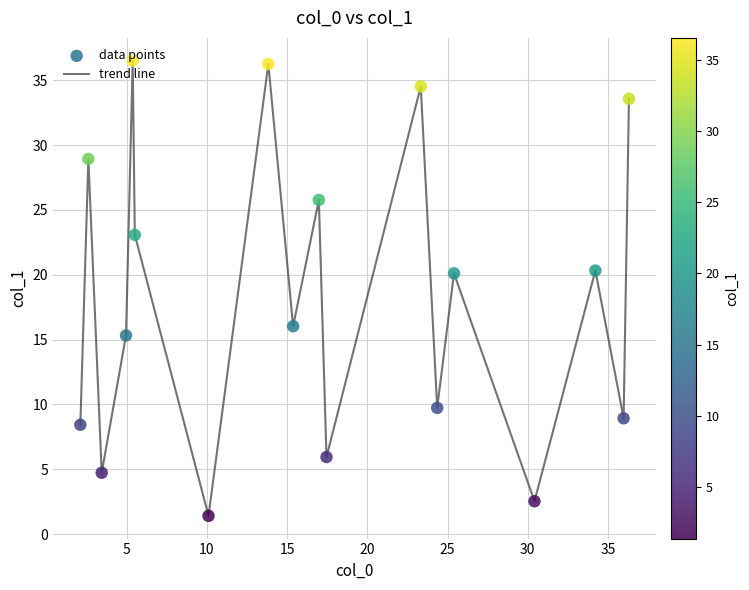

What is the smallest value displayed?

1.4